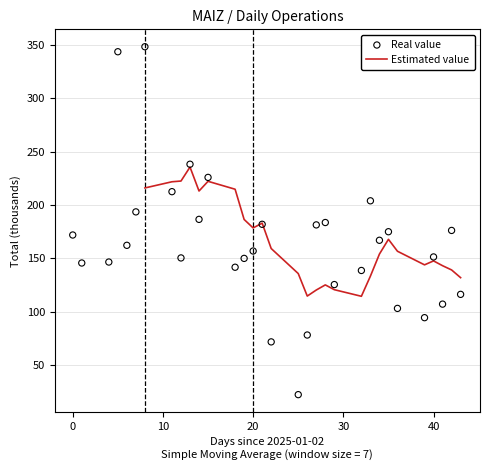

True or false: Estimated value has a value of 244.8 at 40.

False